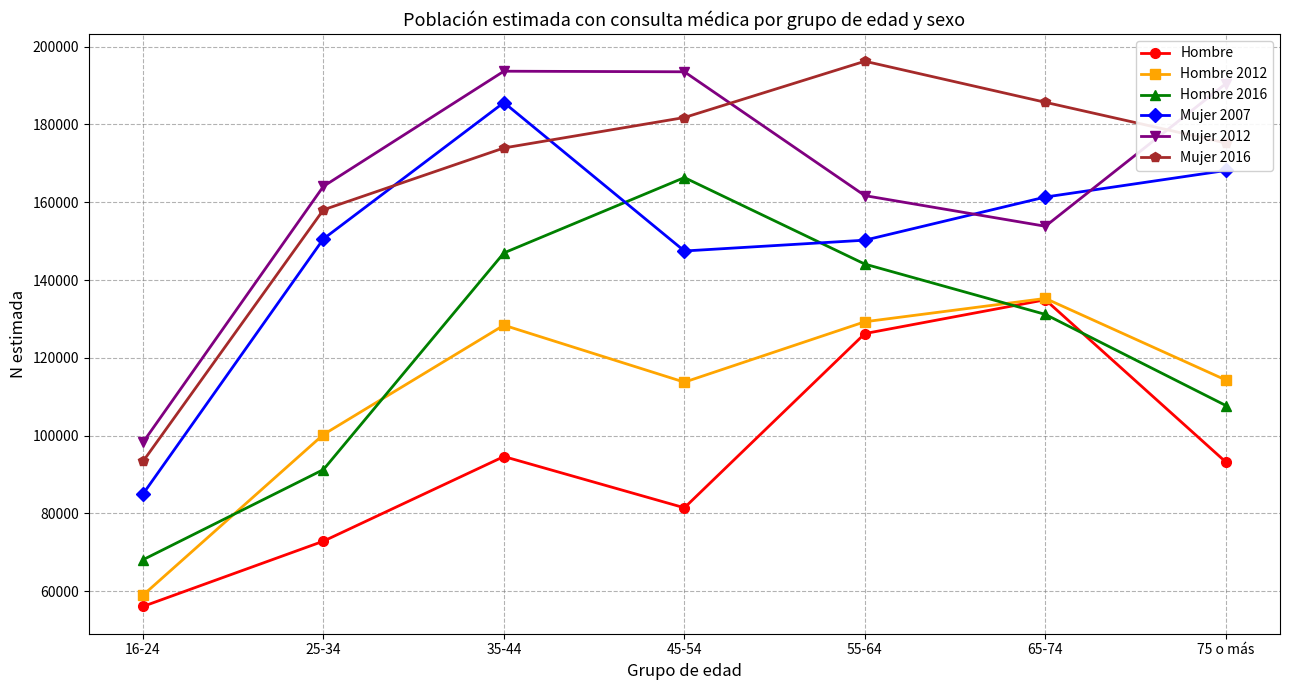

In Mujer 2007, how many points are lower than both neighbors (excluding endpoints)?

1